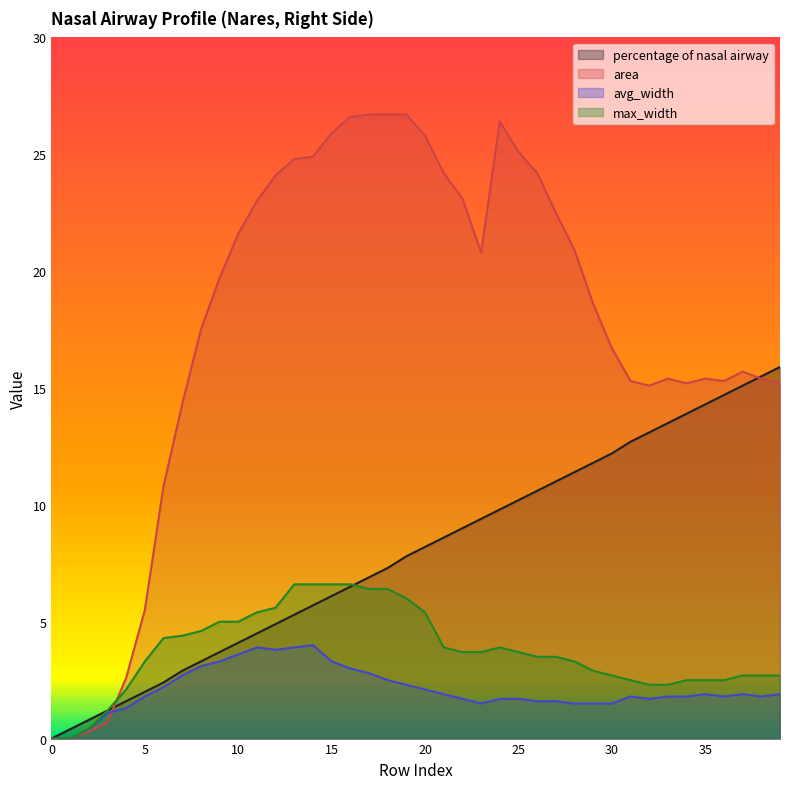

Reading right to left, transcribe all the data shown in this chart.

percentage of nasal airway: 39=15.9	38=15.5	37=15.1	36=14.7	35=14.3	34=13.9	33=13.5	32=13.1	31=12.7	30=12.2	29=11.8	28=11.4	27=11.0	26=10.6	25=10.2	24=9.8	23=9.4	22=9.0	21=8.6	20=8.2	19=7.8	18=7.3	17=6.9	16=6.5	15=6.1	14=5.7	13=5.3	12=4.9	11=4.5	10=4.1	9=3.7	8=3.3	7=2.9	6=2.4	5=2.0	4=1.6	3=1.2	2=0.8	1=0.4	0=0.0
area: 39=15.2	38=15.4	37=15.7	36=15.3	35=15.4	34=15.2	33=15.4	32=15.1	31=15.3	30=16.7	29=18.6	28=20.9	27=22.5	26=24.2	25=25.1	24=26.4	23=20.8	22=23.1	21=24.2	20=25.8	19=26.7	18=26.7	17=26.7	16=26.6	15=25.9	14=24.9	13=24.8	12=24.1	11=23.0	10=21.6	9=19.7	8=17.5	7=14.3	6=10.8	5=5.5	4=2.6	3=0.7	2=0.3	1=0.0	0=0.0
avg_width: 39=1.9	38=1.8	37=1.9	36=1.8	35=1.9	34=1.8	33=1.8	32=1.7	31=1.8	30=1.5	29=1.5	28=1.5	27=1.6	26=1.6	25=1.7	24=1.7	23=1.5	22=1.7	21=1.9	20=2.1	19=2.3	18=2.5	17=2.8	16=3.0	15=3.3	14=4.0	13=3.9	12=3.8	11=3.9	10=3.6	9=3.3	8=3.1	7=2.7	6=2.2	5=1.8	4=1.3	3=1.1	2=0.4	1=0.0	0=0.0
max_width: 39=2.7	38=2.7	37=2.7	36=2.5	35=2.5	34=2.5	33=2.3	32=2.3	31=2.5	30=2.7	29=2.9	28=3.3	27=3.5	26=3.5	25=3.7	24=3.9	23=3.7	22=3.7	21=3.9	20=5.4	19=6.0	18=6.4	17=6.4	16=6.6	15=6.6	14=6.6	13=6.6	12=5.6	11=5.4	10=5.0	9=5.0	8=4.6	7=4.4	6=4.3	5=3.3	4=2.1	3=1.2	2=0.4	1=0.0	0=0.0